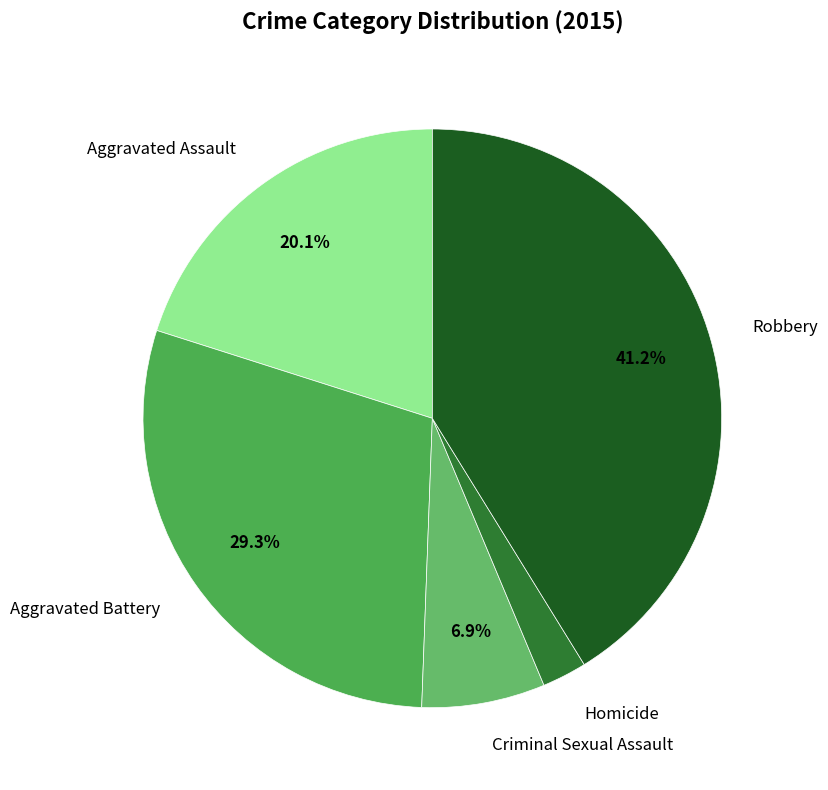

Count the number of slices in the pie.

5